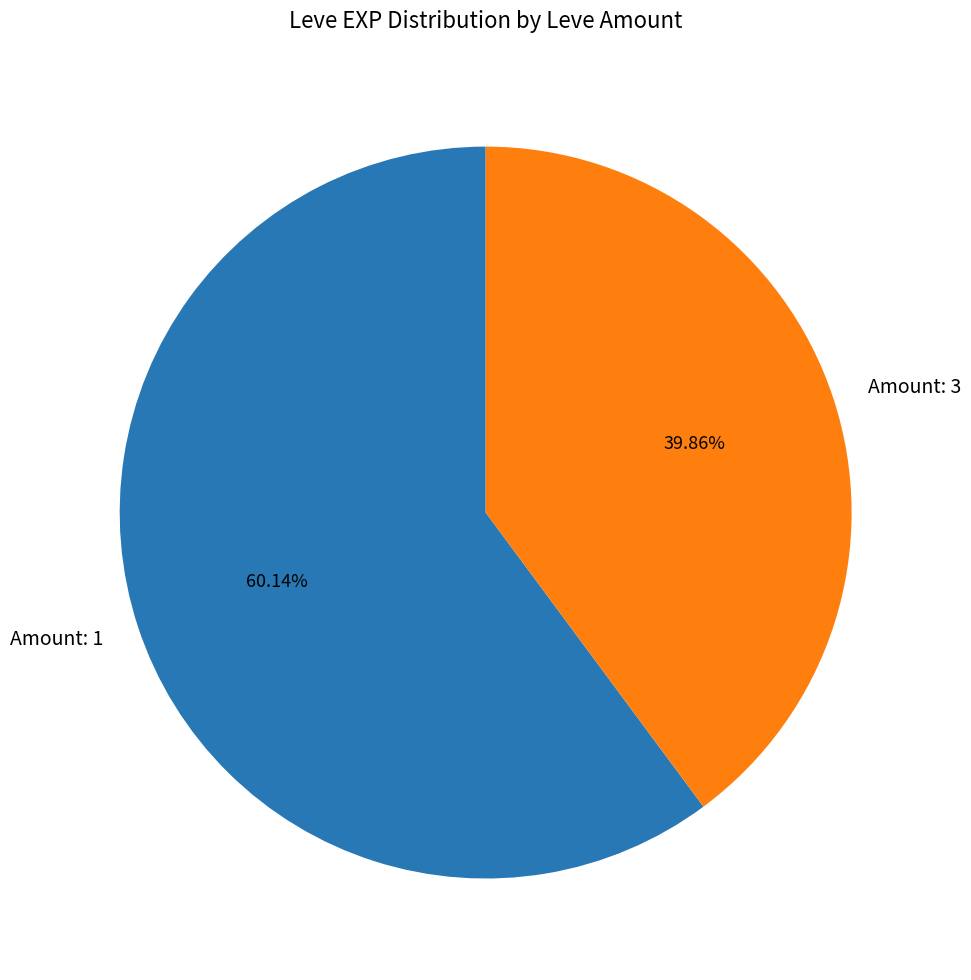

How many segments does this pie chart have?

2